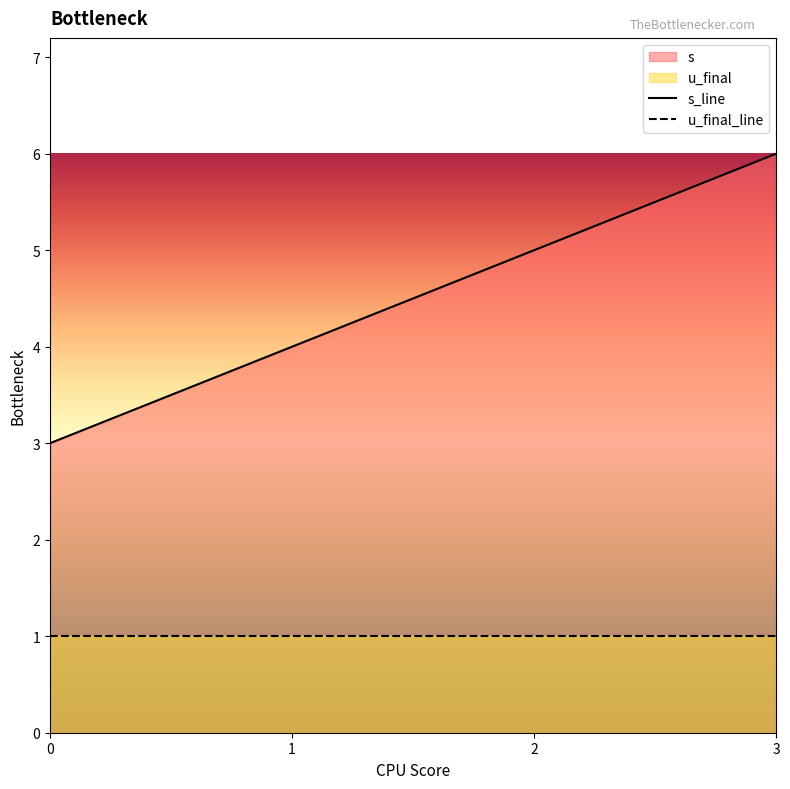

At 0, list the series in order from smallest to largest.

u_final_line, s_line